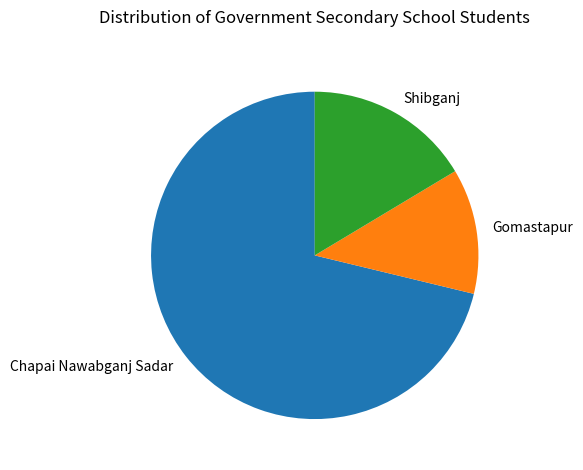

Is the sum of Chapai Nawabganj Sadar and Gomastapur greater than half?

Yes